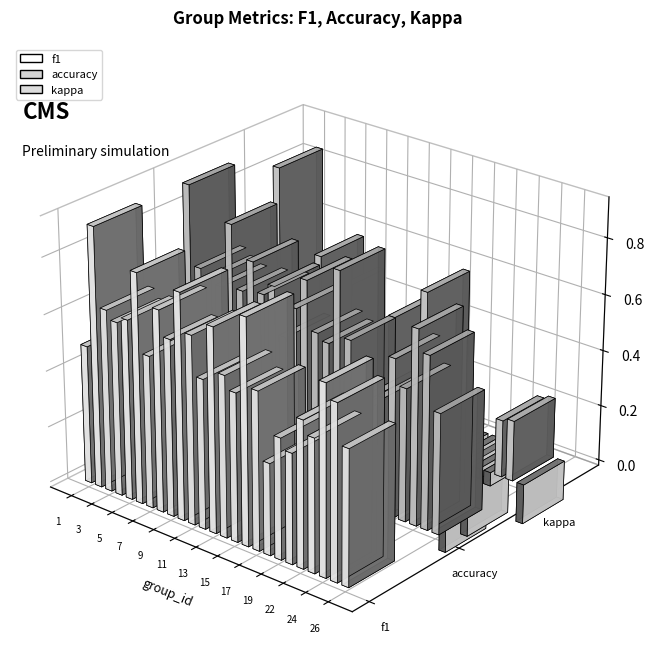

At 22, list the series in order from largest to smallest.

accuracy, f1, kappa